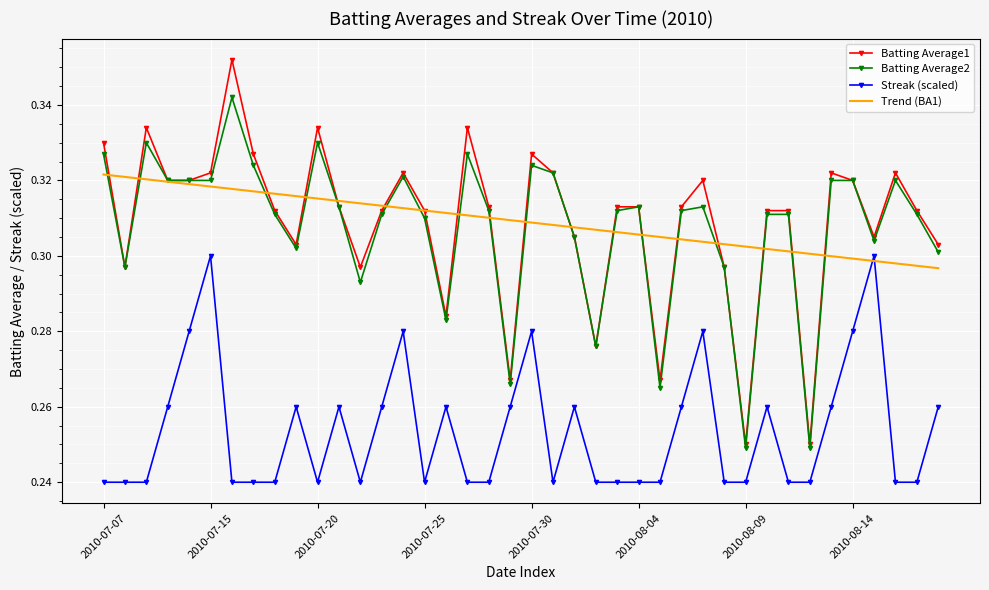

Which series has the largest range (max minus min)?

Batting Average1